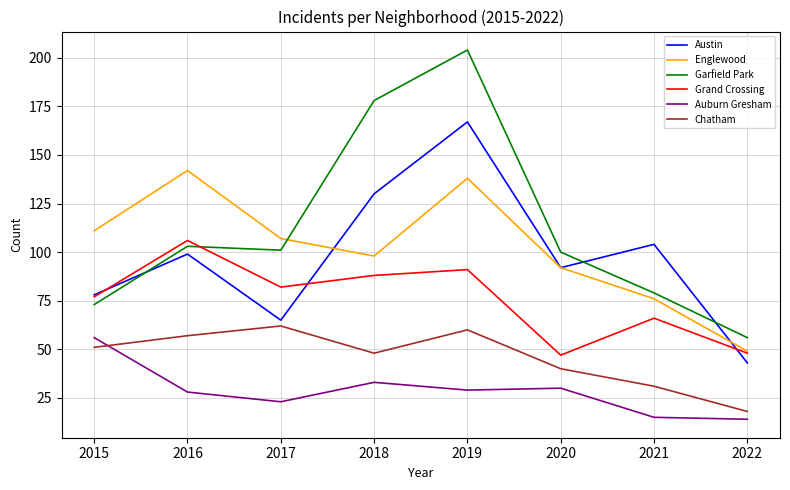

True or false: Auburn Gresham and Garfield Park cross at least once.

False